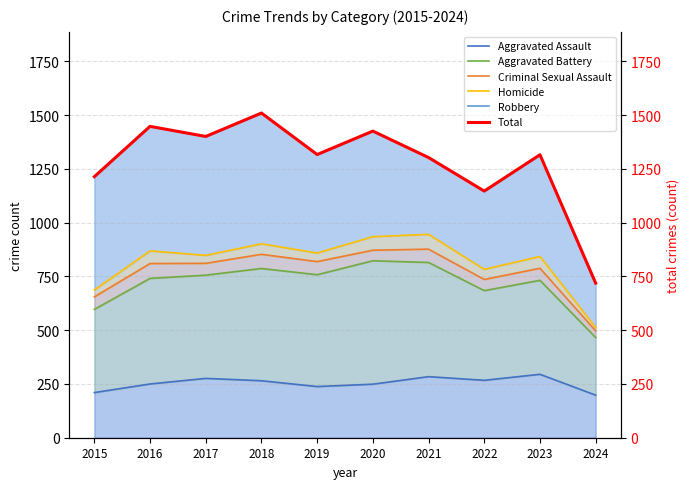

How many lines are shown in the chart?

6